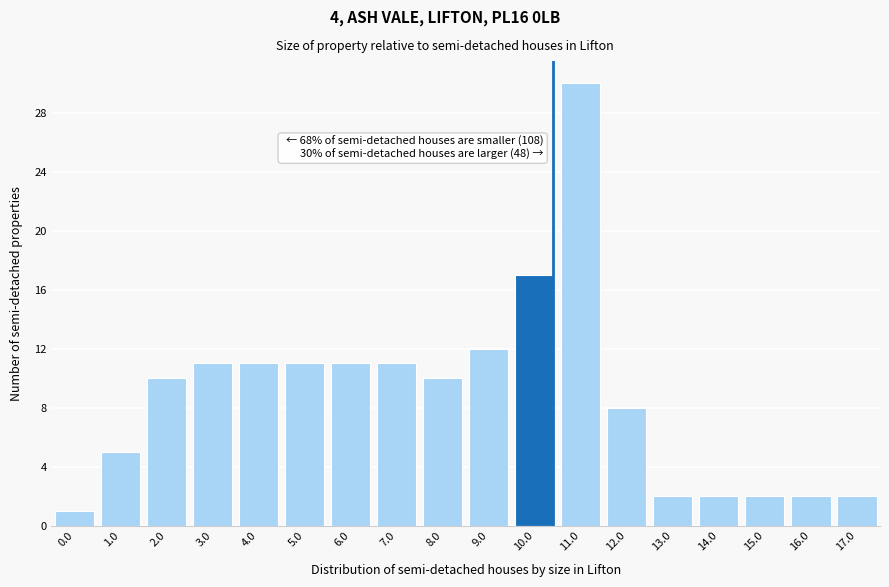

Reading right to left, what are all the values shown in this chart?

17.0=2	16.0=2	15.0=2	14.0=2	13.0=2	12.0=8	11.0=30	10.0=17	9.0=12	8.0=10	7.0=11	6.0=11	5.0=11	4.0=11	3.0=11	2.0=10	1.0=5	0.0=1